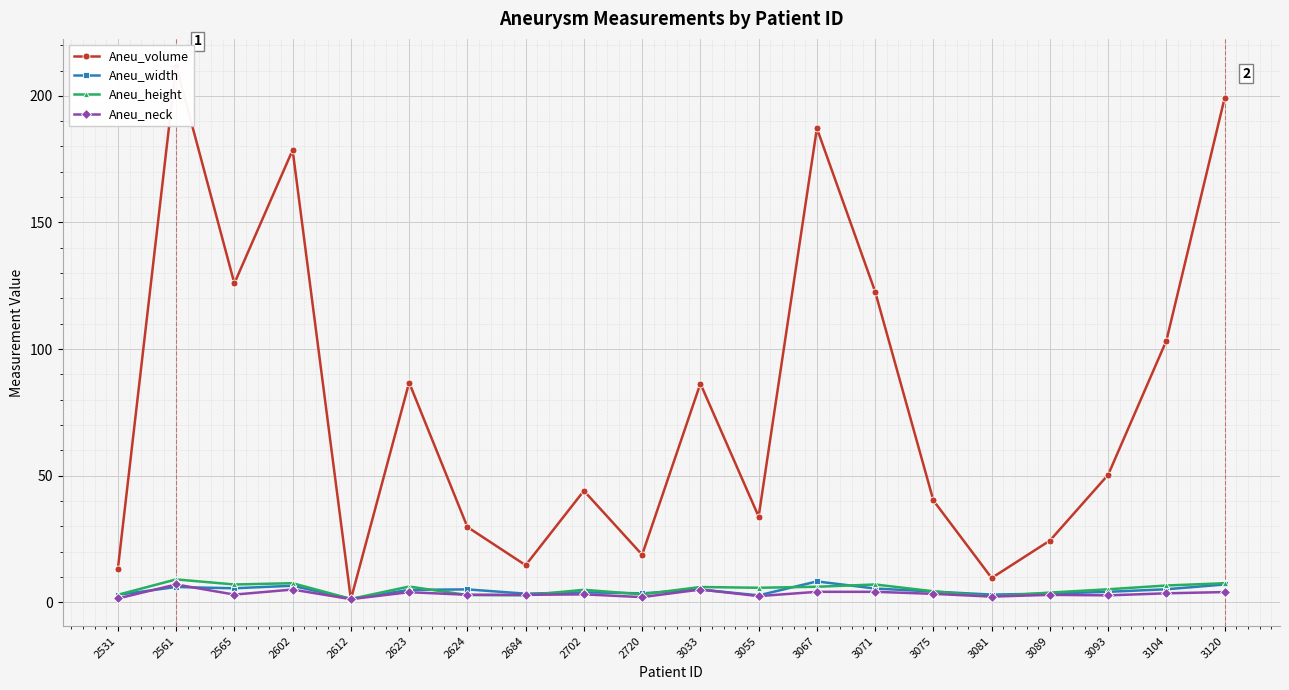

Which series has the largest total across all categories?

Aneu_volume